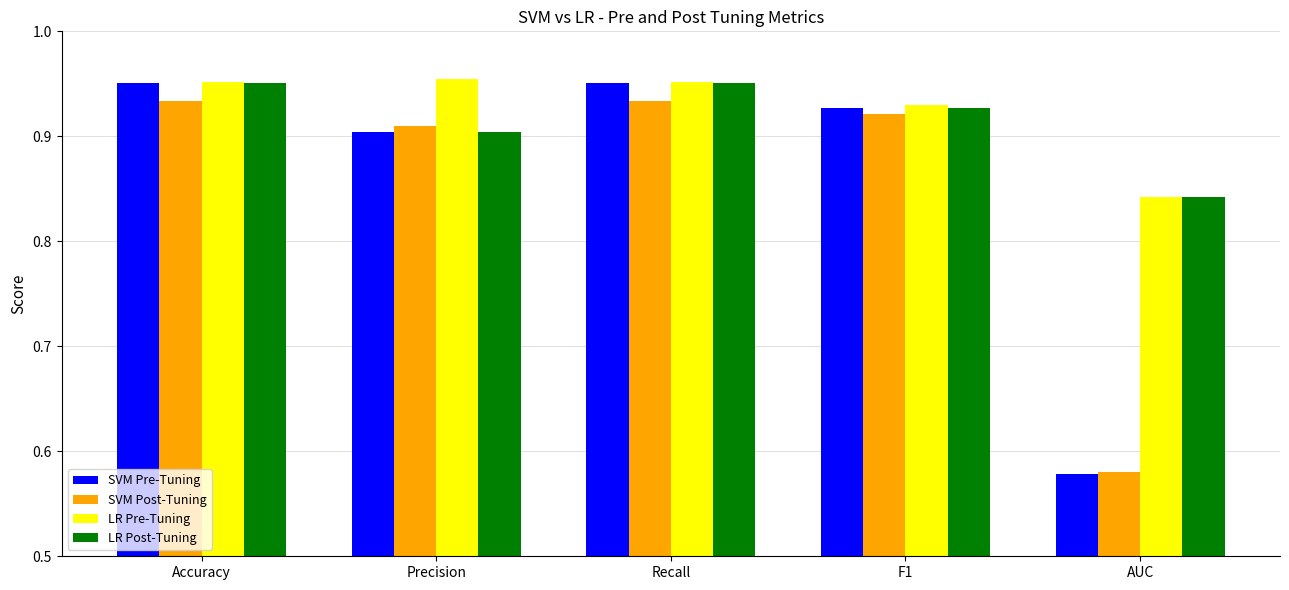

True or false: SVM Post-Tuning has a value of 0.9 at Accuracy.

True